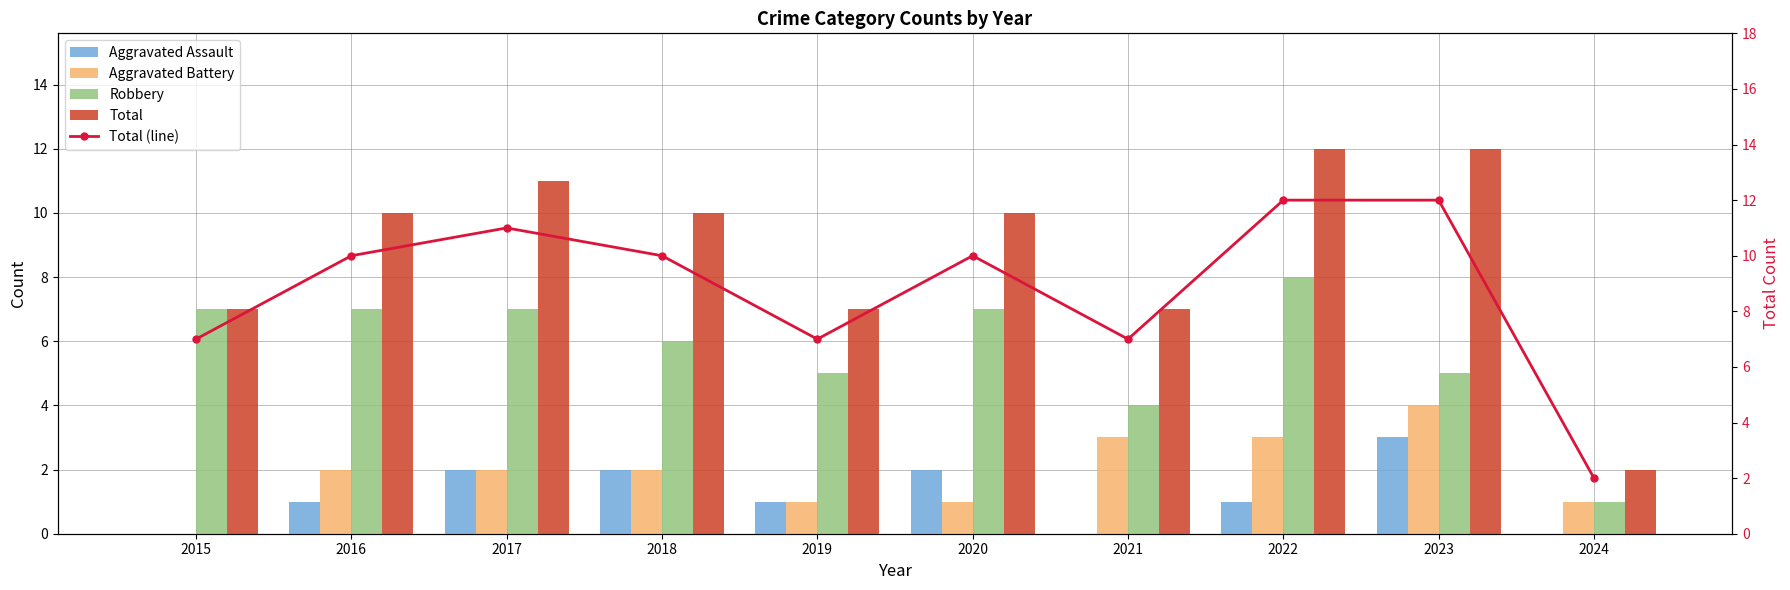

Which series has the widest spread of values?

Total